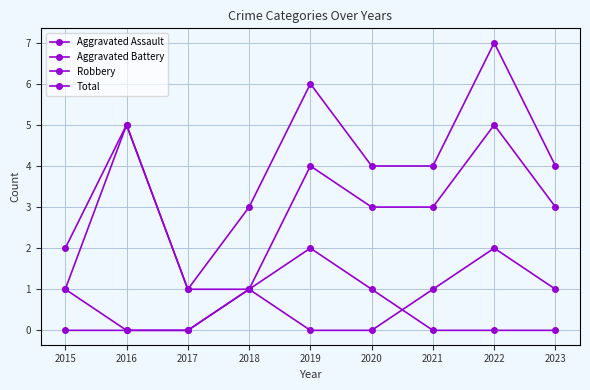

At 2022, list the series in order from smallest to largest.

Aggravated Assault, Aggravated Battery, Robbery, Total